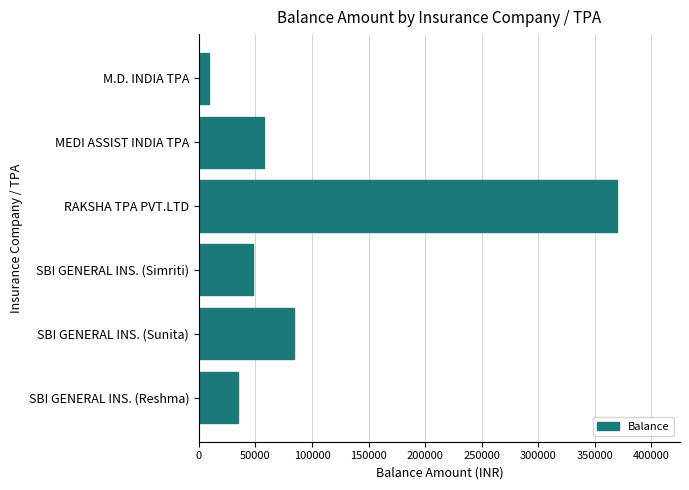

Rank the categories by value from highest to lowest.

RAKSHA TPA PVT.LTD, SBI GENERAL INS. (Sunita), MEDI ASSIST INDIA TPA, SBI GENERAL INS. (Simriti), SBI GENERAL INS. (Reshma), M.D. INDIA TPA